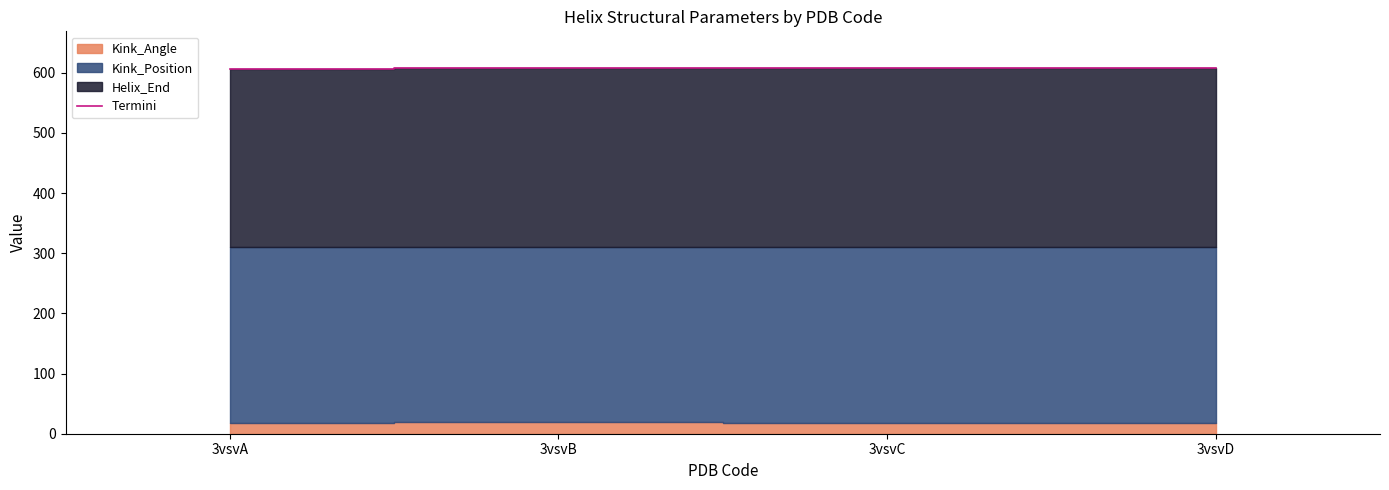

What is the value of the 2nd point from the left?

608.0